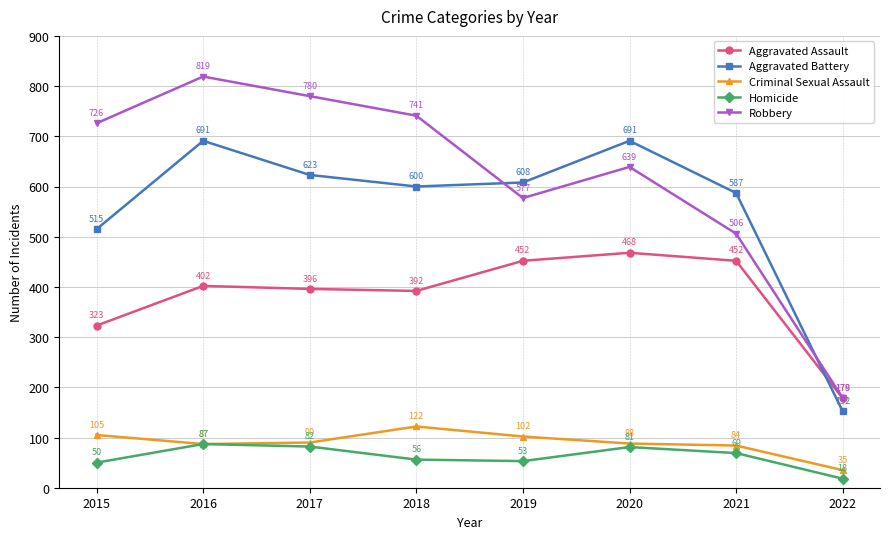

Reading left to right, what are all the values shown in this chart?

Aggravated Assault: 323	402	396	392	452	468	452	178
Aggravated Battery: 515	691	623	600	608	691	587	152
Criminal Sexual Assault: 105	87	90	122	102	88	84	35
Homicide: 50	87	82	56	53	81	69	18
Robbery: 726	819	780	741	577	639	506	179